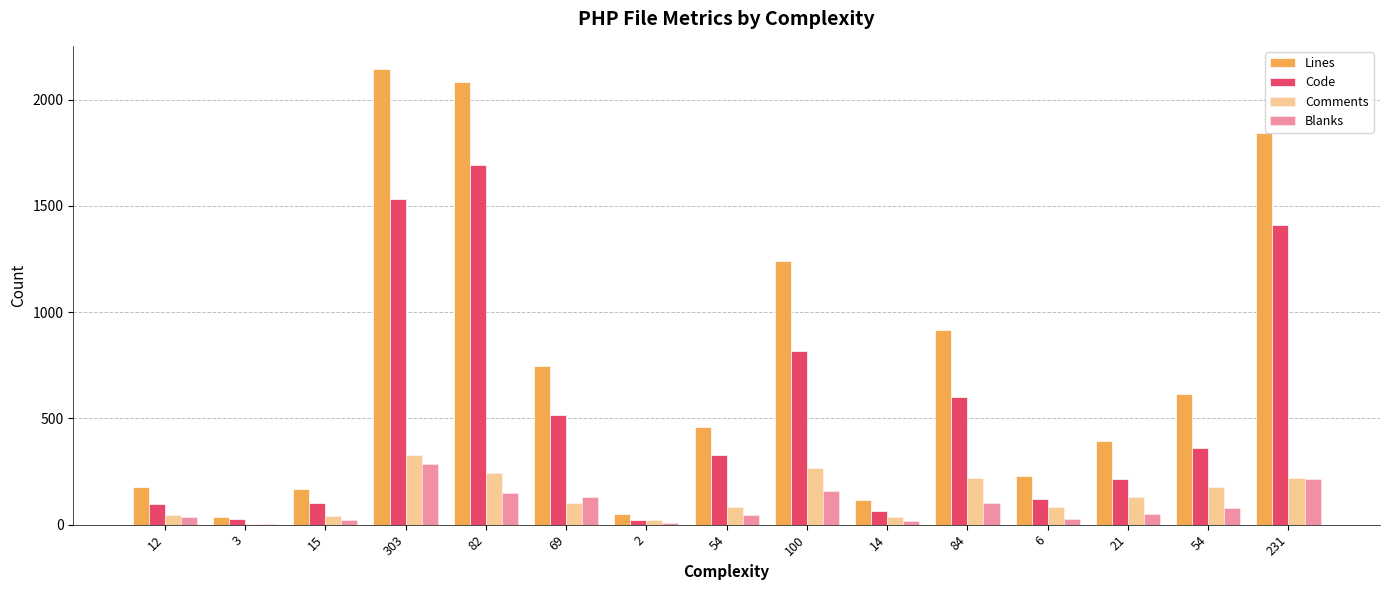

What is the sum of all Blanks values?

1322